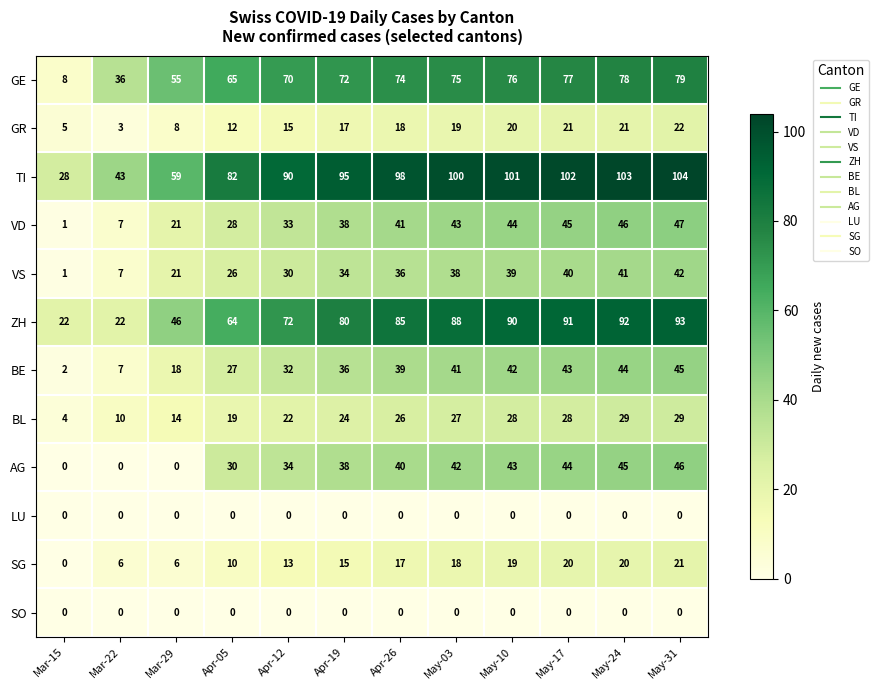

True or false: LU has a value of 0 at Mar-15.

True